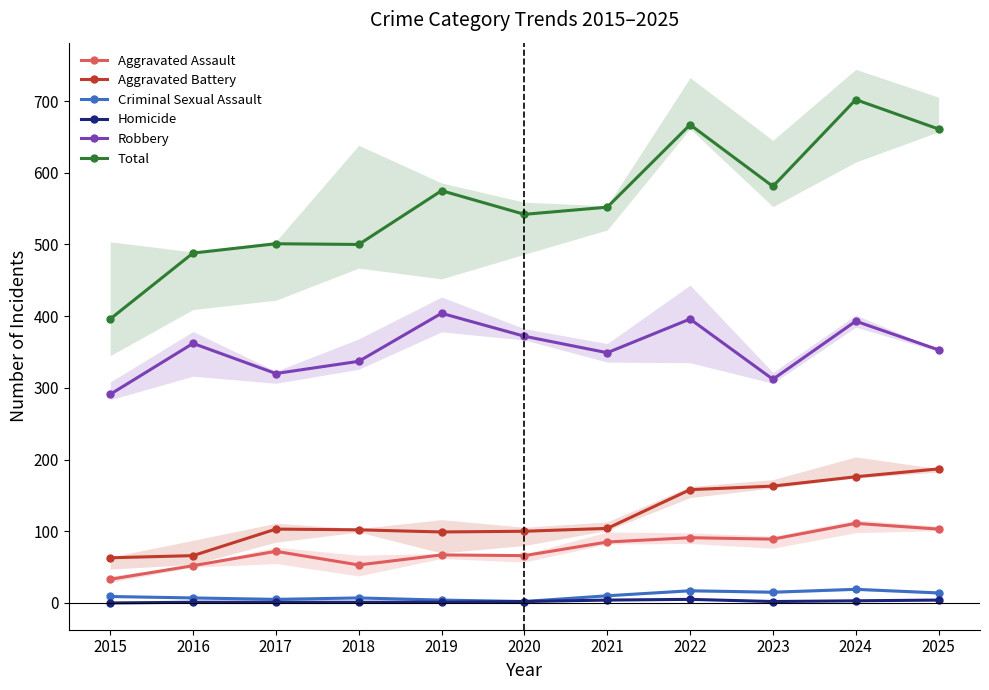

Reading right to left, transcribe all the data shown in this chart.

Aggravated Assault: 103	111	89	91	85	66	67	53	72	52	33
Aggravated Battery: 187	176	163	158	104	100	99	102	103	66	63
Criminal Sexual Assault: 14	19	15	17	10	2	4	7	5	7	9
Homicide: 4	3	2	5	4	2	1	1	1	1	0
Robbery: 353	393	312	396	349	372	404	337	320	362	291
Total: 661	702	581	667	552	542	575	500	501	488	396